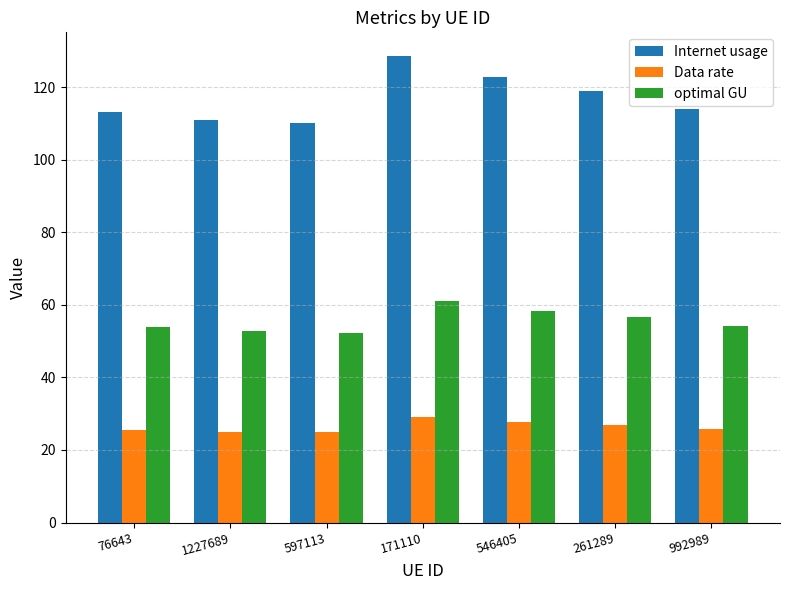

What is the maximum value for Internet usage?

128.7